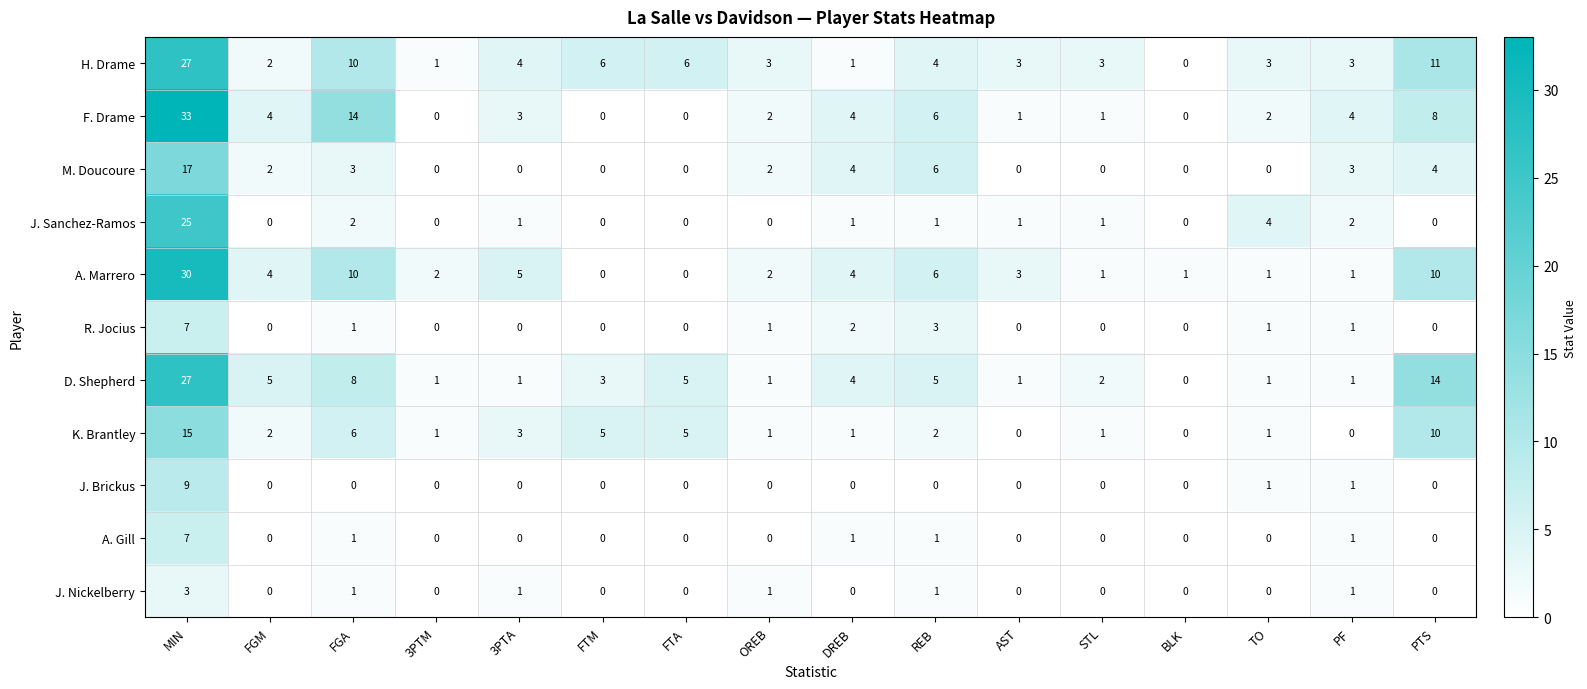

The value of J. Nickelberry at FGA is 1. True or false?

True